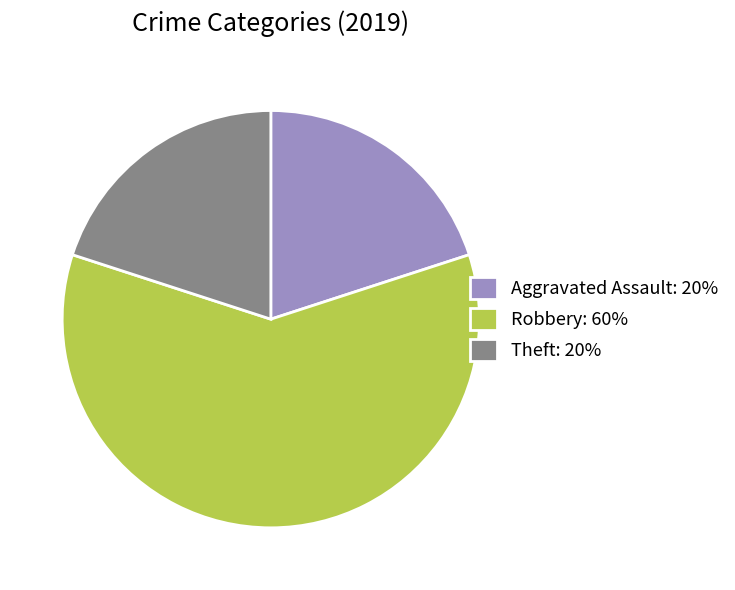

Approximately how many times larger is the value at Aggravated Assault: 20% compared to Theft: 20%?

1.0